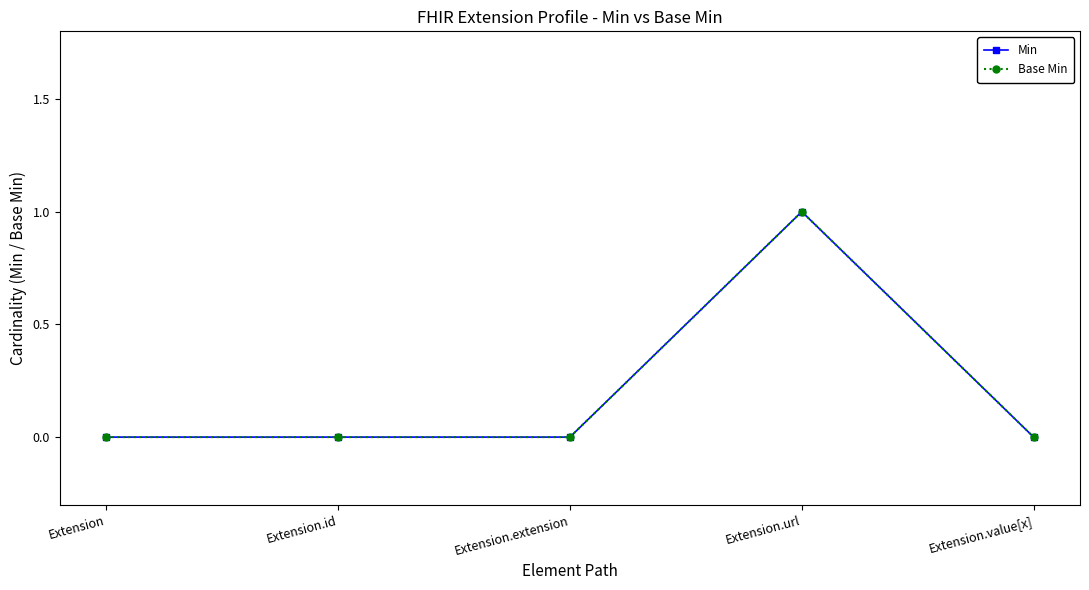

Which series changed the most between Extension.url and Extension.value[x]?

Min